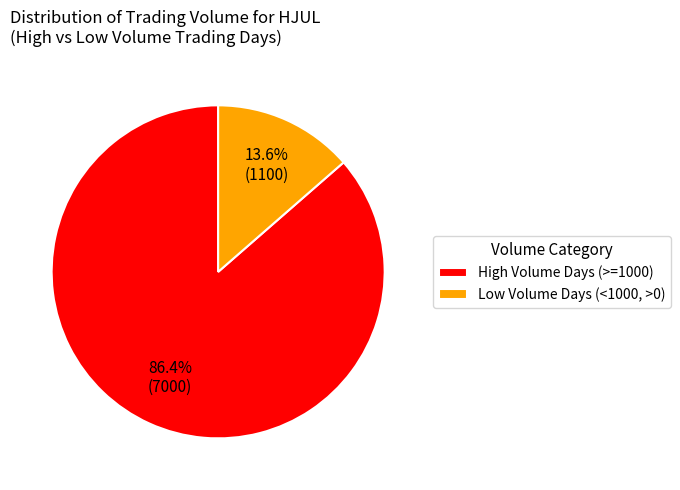

Which has a higher value, Low Volume Days (<1000, >0) or High Volume Days (>=1000)?

High Volume Days (>=1000)